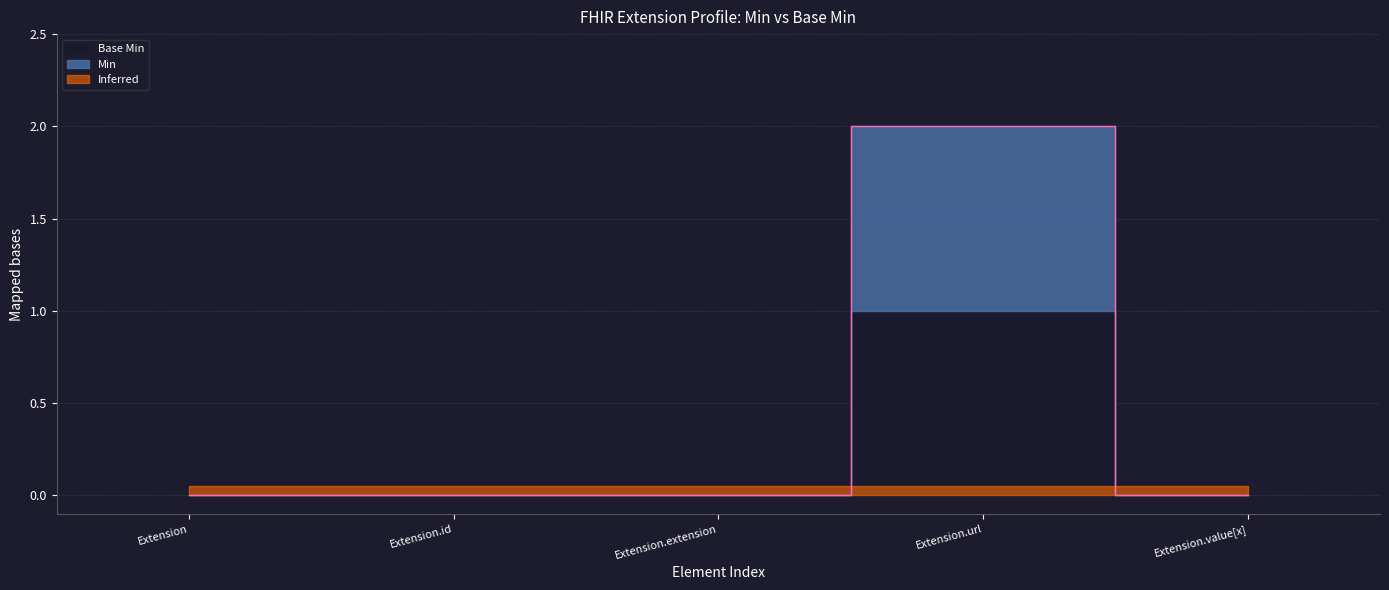

What is the label of the 4th point from the left?

Extension.url